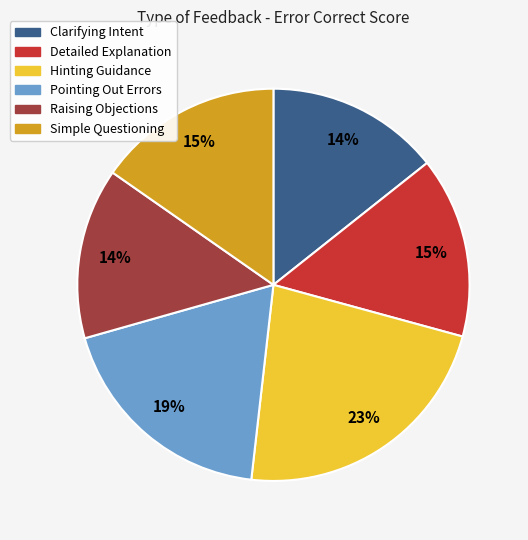

What percentage is the Clarifying Intent slice, to the nearest percent?

14%